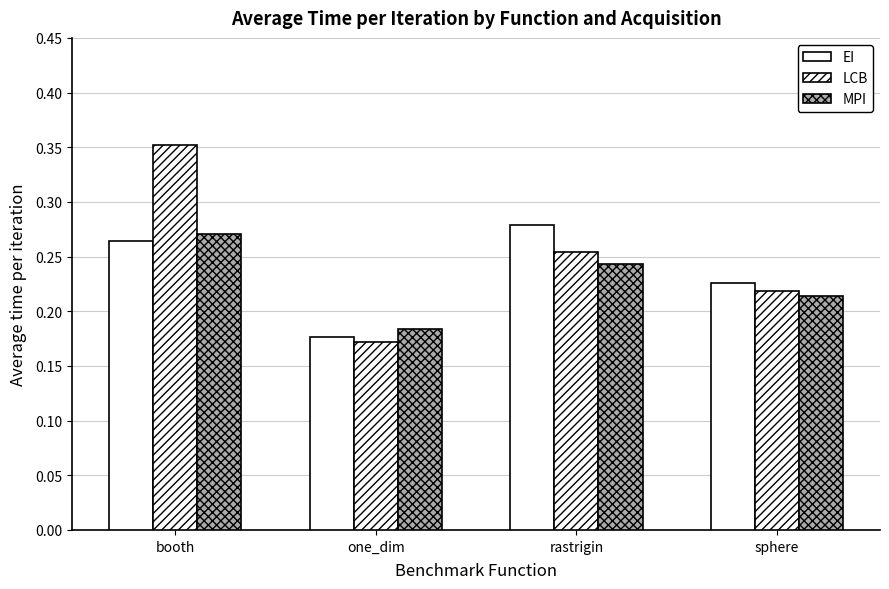

What position from the right is sphere?

1